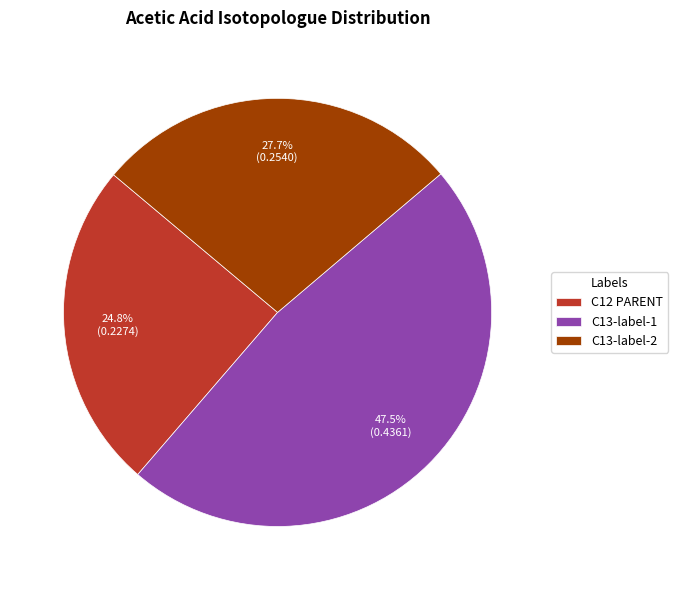

Rank the categories by value from highest to lowest.

C13-label-1, C13-label-2, C12 PARENT